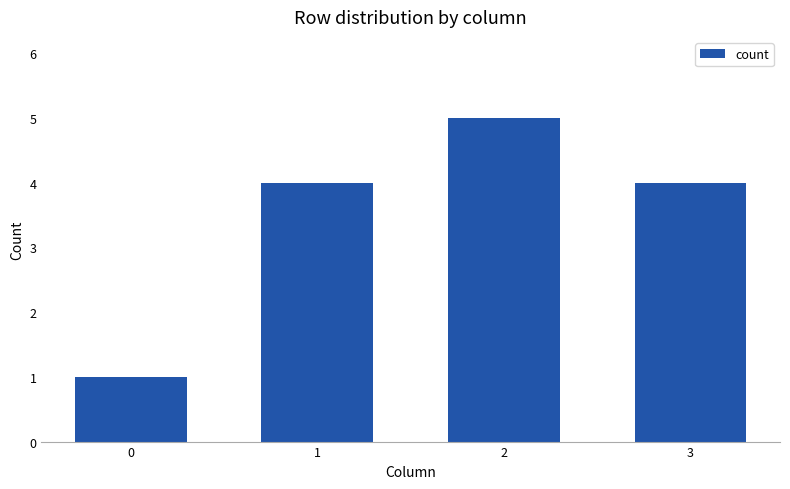

Count the number of data series in this chart.

1